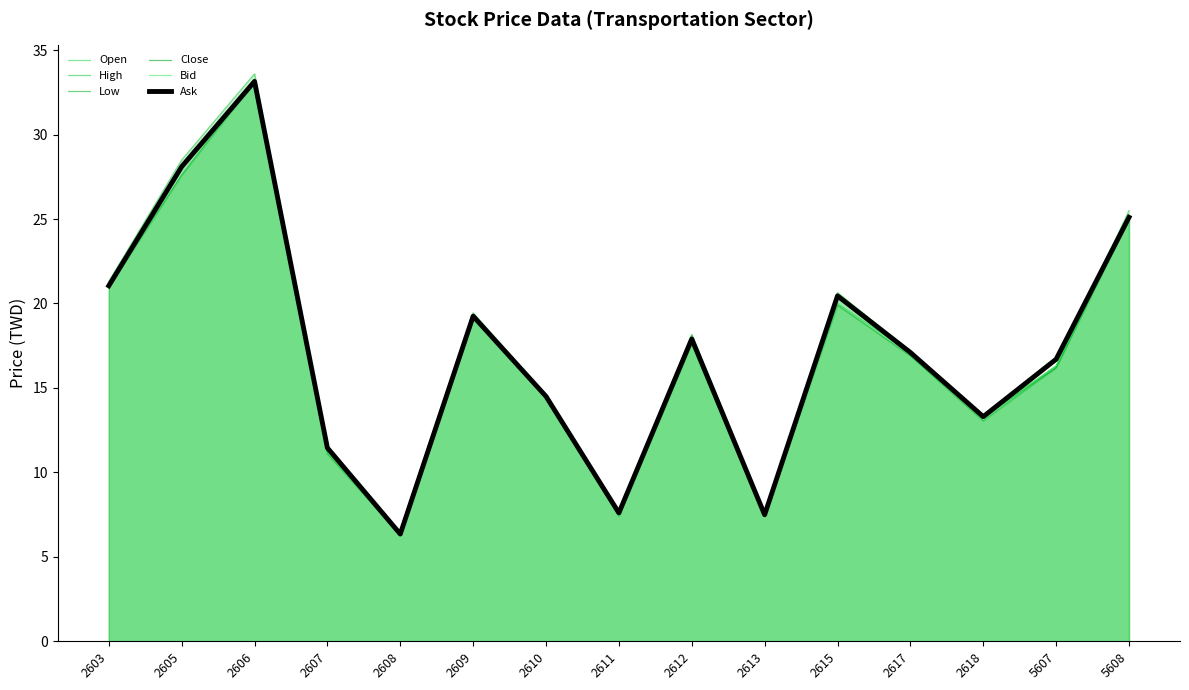

How many lines are shown in the chart?

6